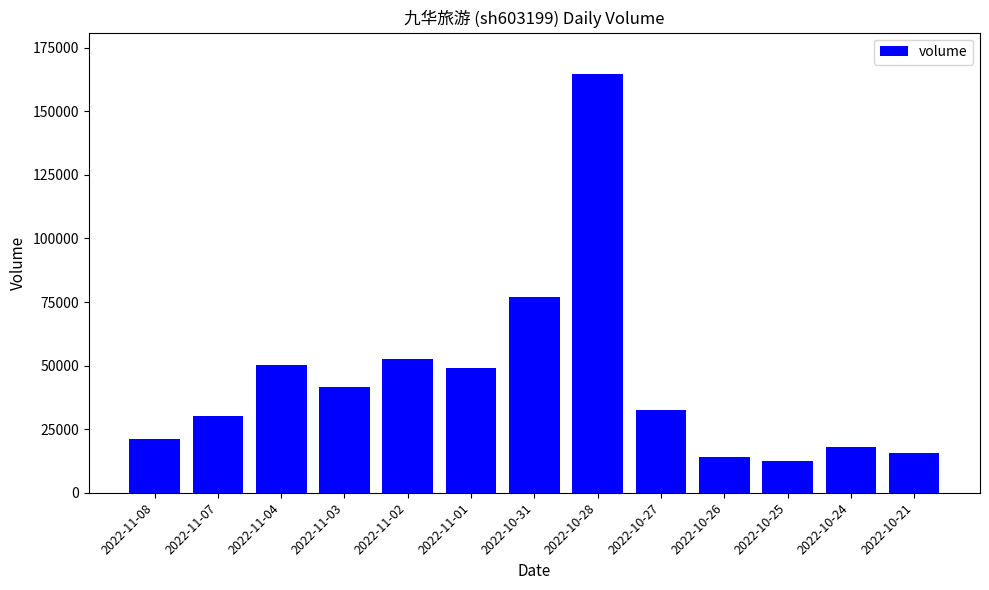

Are the bars grouped side by side (vs. stacked)?

No